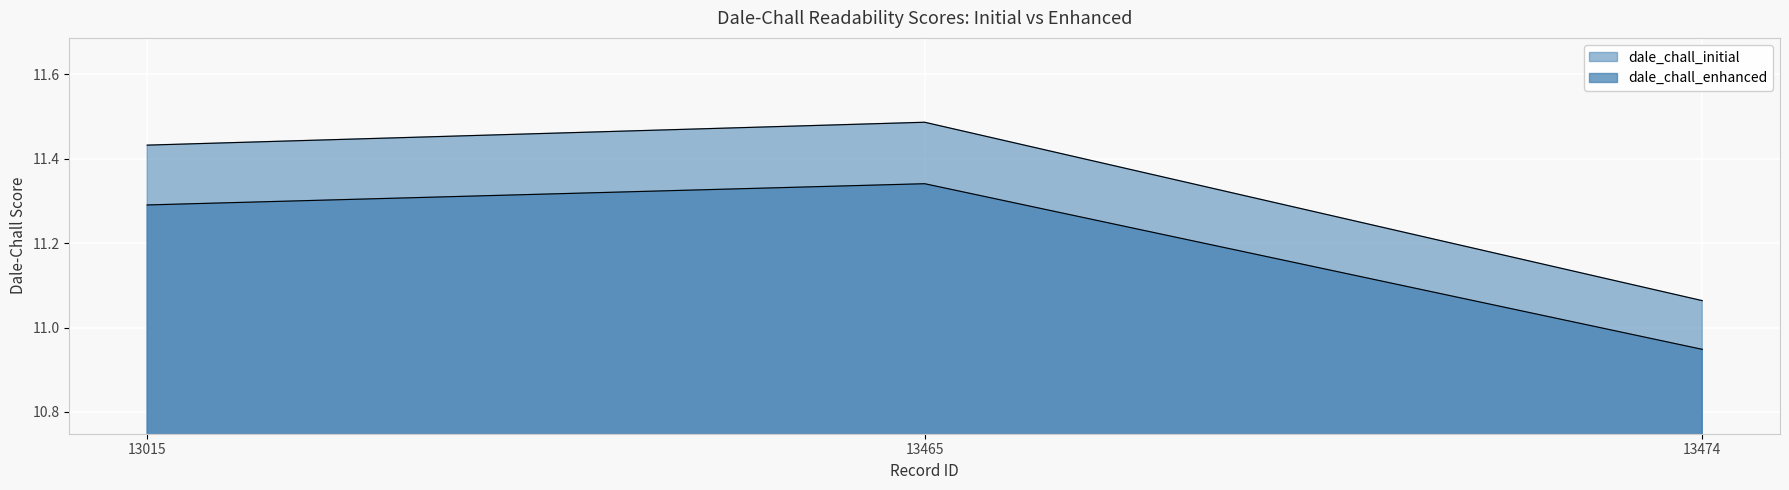

Reading left to right, transcribe all the data shown in this chart.

dale_chall_initial: 11.4	11.5	11.1
dale_chall_enhanced: 11.3	11.3	10.9